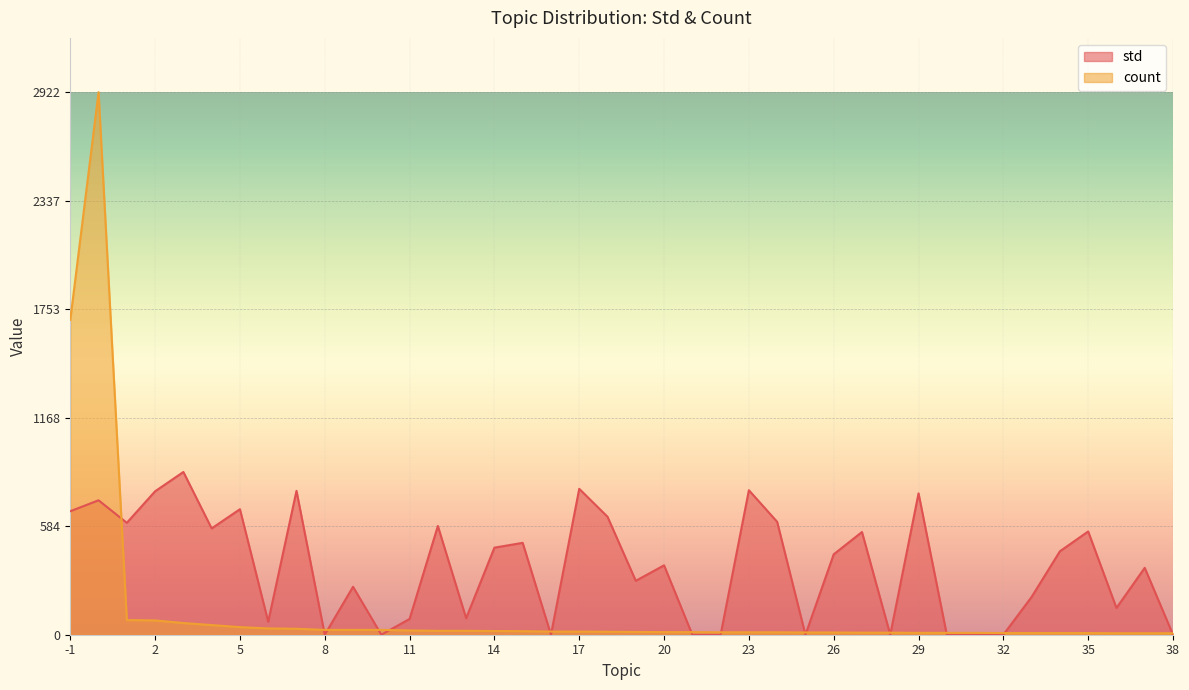

What is the value of the count point at the 15th from the left?

21.0